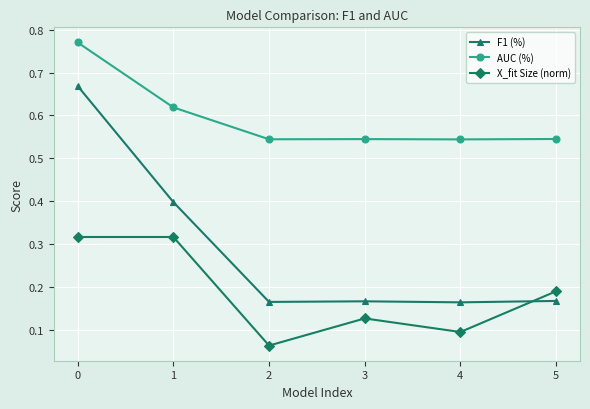

What is the total value across all series at 1?

1.3